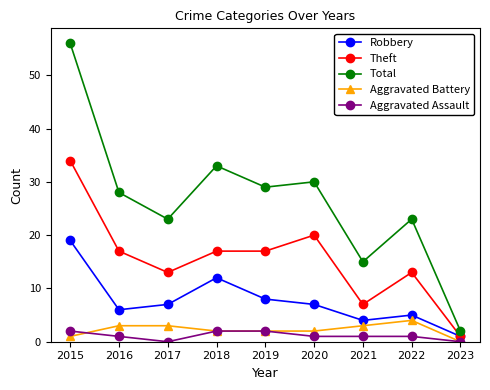

What is the value of the Total point at the 5th from the left?

29